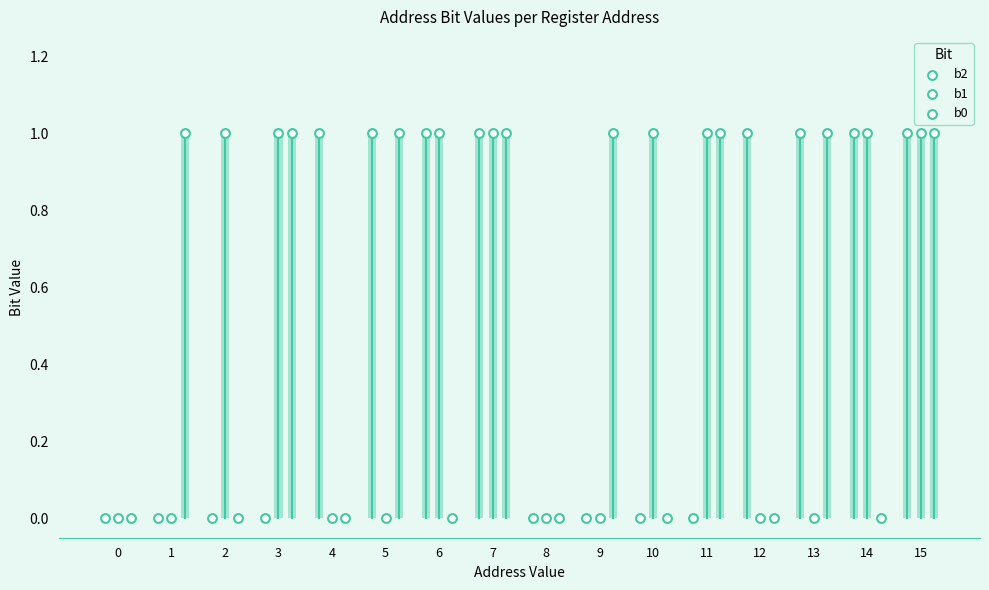

Which series has the largest total across all categories?

b2